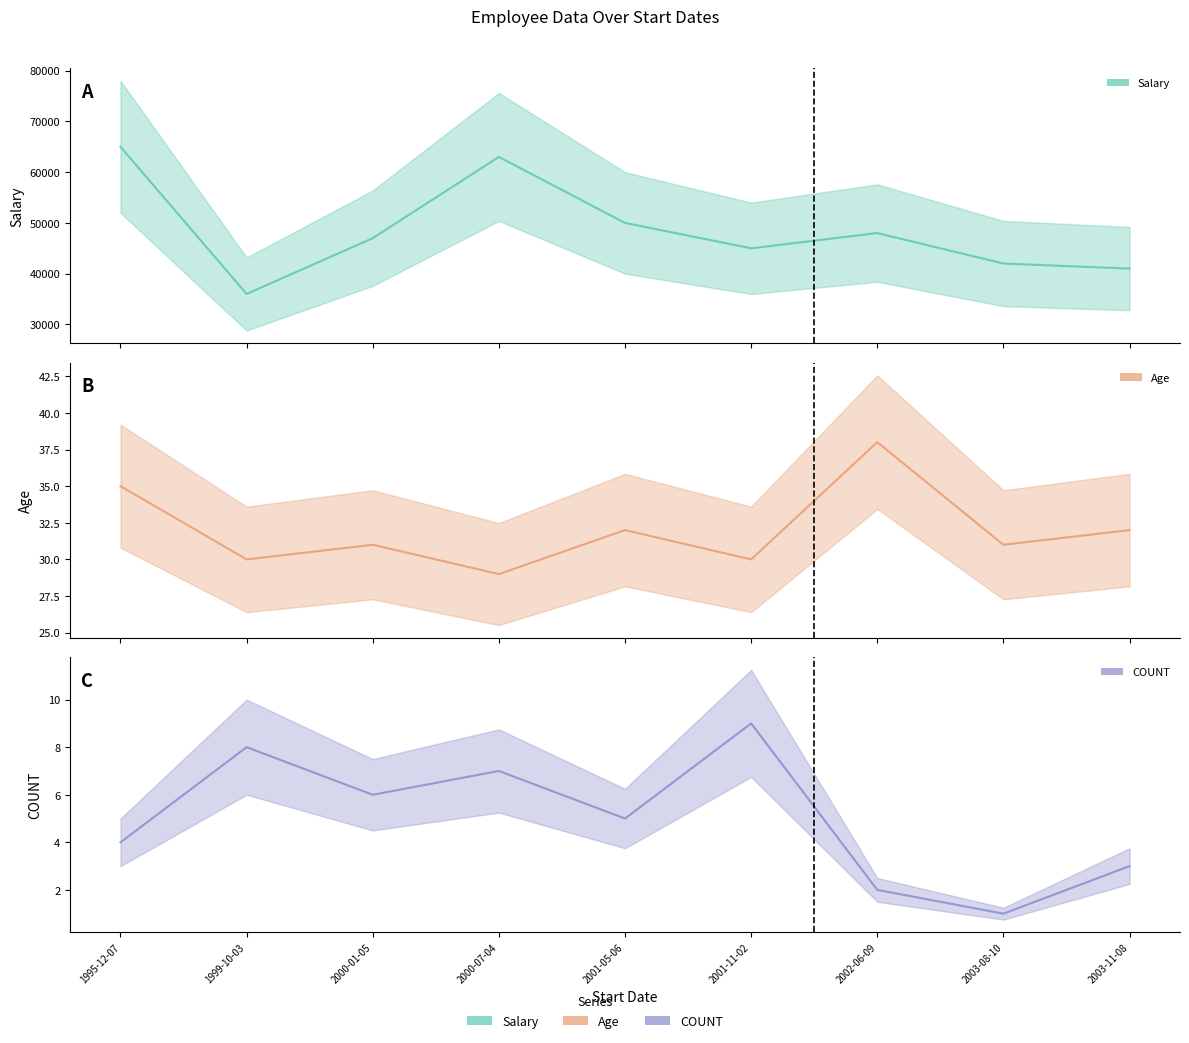

What is the average value of the COUNT series?

5